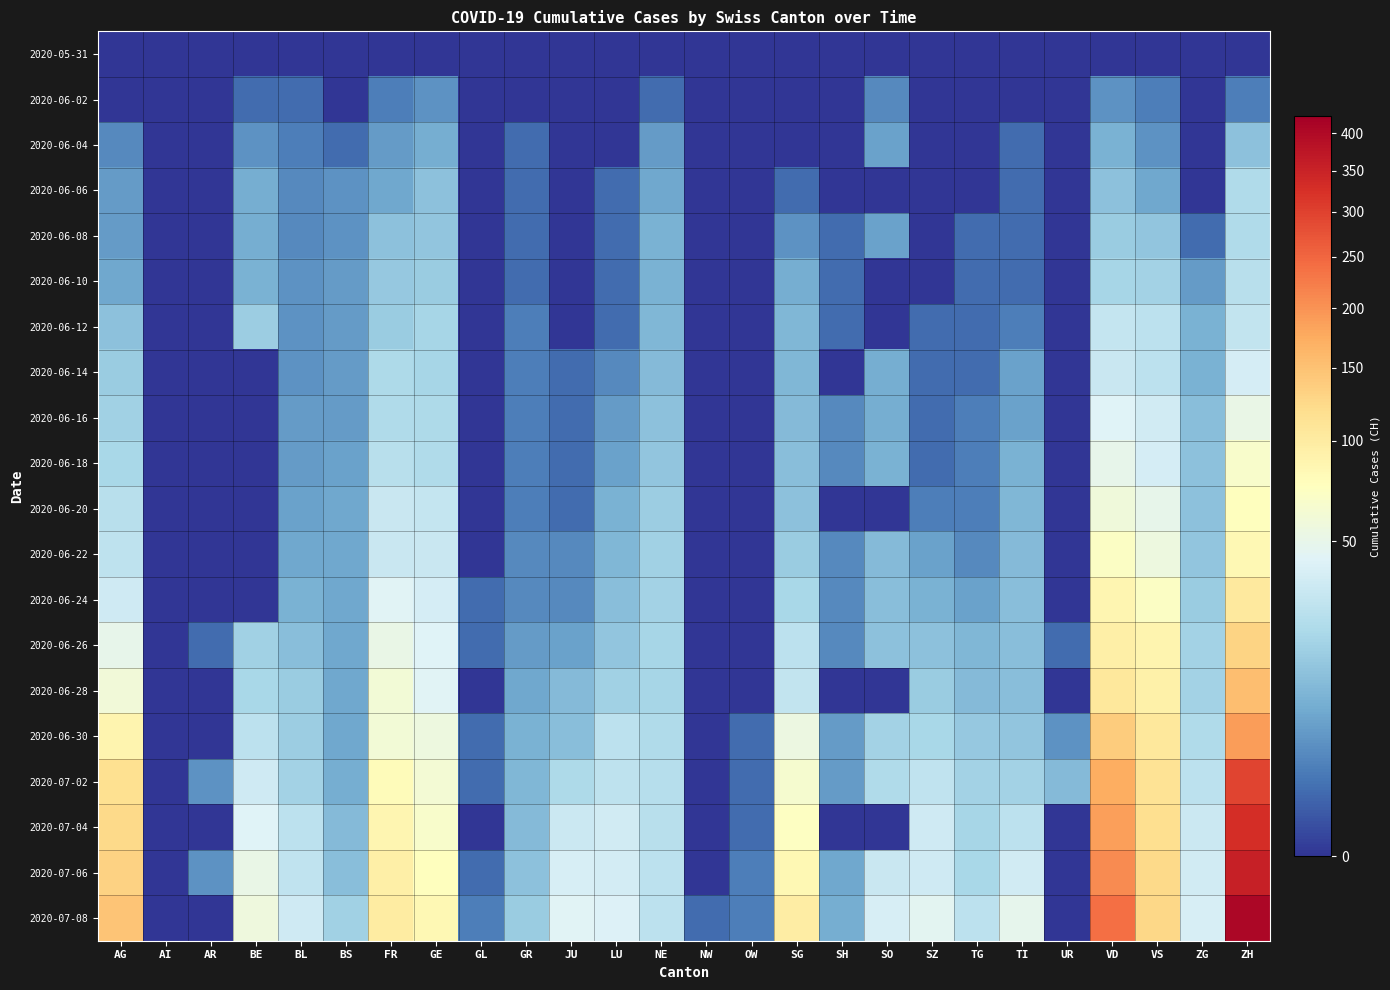

Which series has the largest total across all categories?

2020-07-08